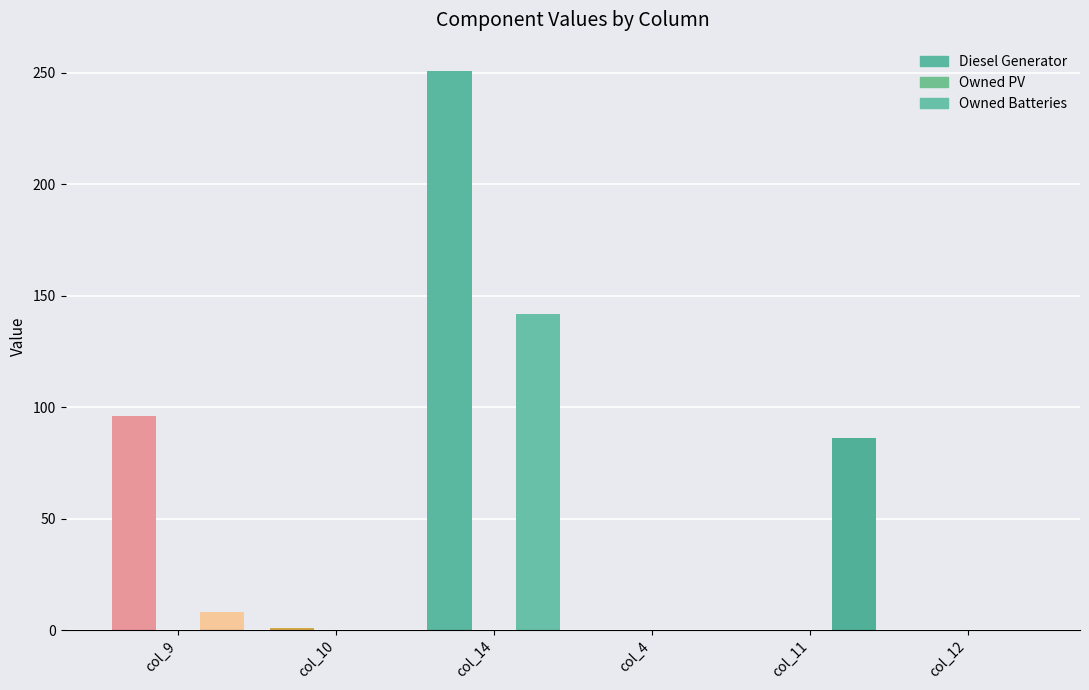

True or false: Owned Batteries has a value of 27.9 at col_11.

False